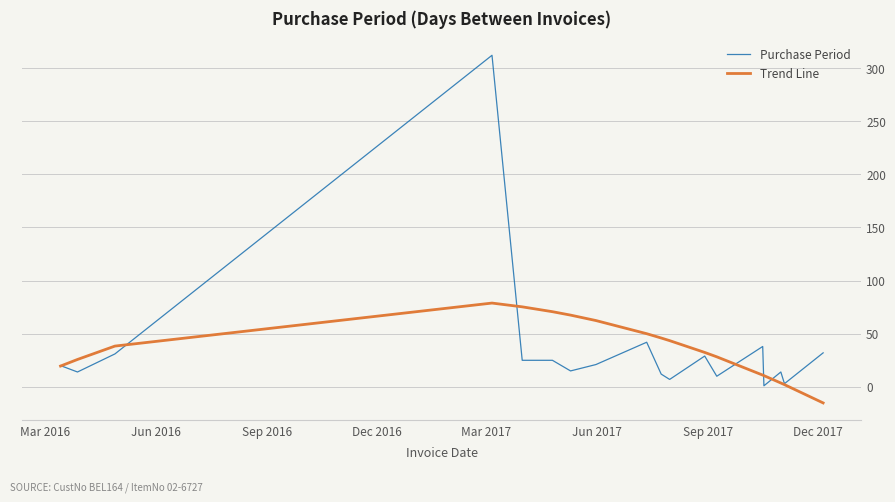

List the series in order of their peak value, highest first.

Purchase Period, Trend Line